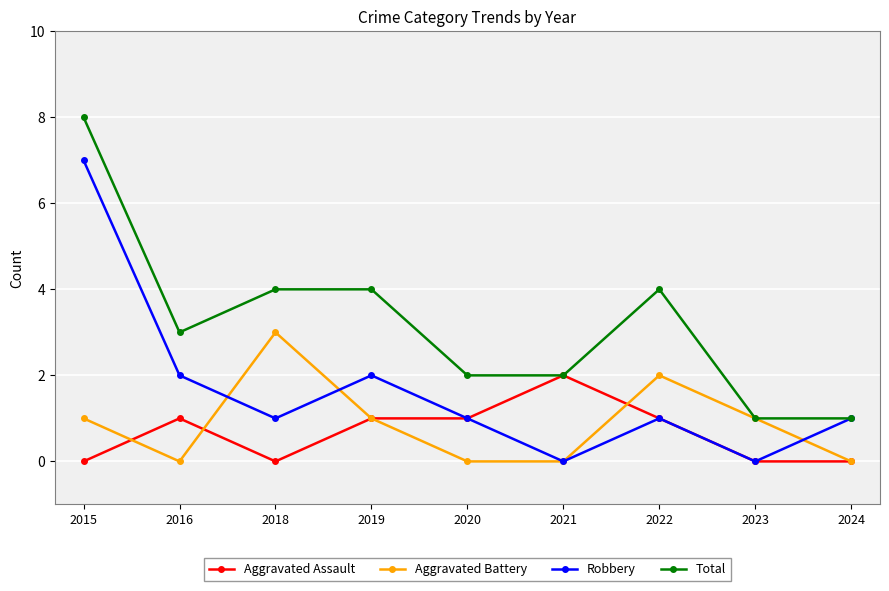

How many data points does each series have?

9